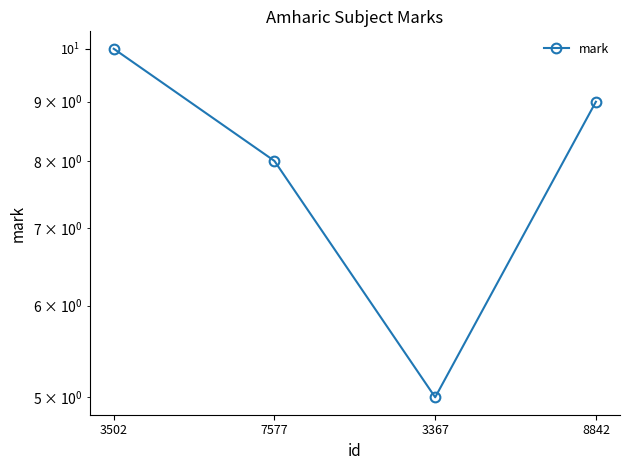

What is the difference between the maximum and minimum values?

5